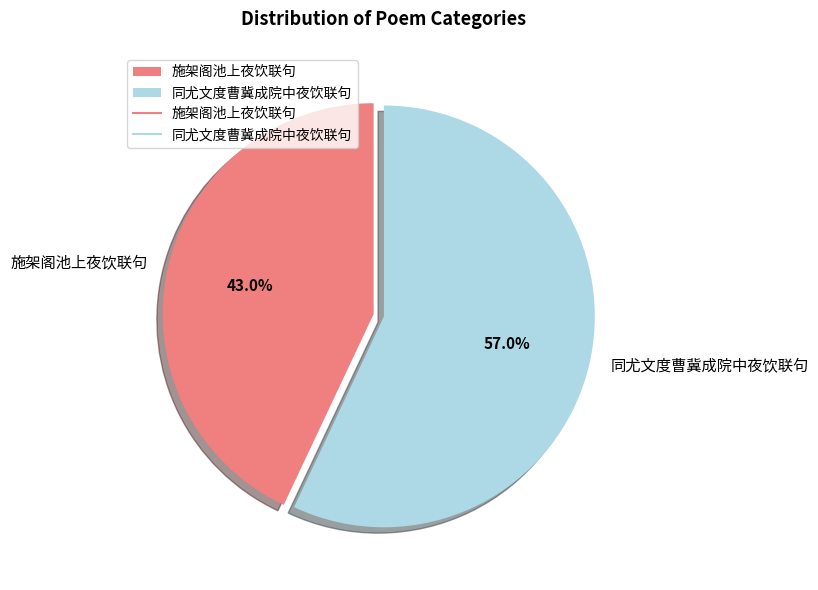

What percentage is the 同尤文度曹冀成院中夜饮联句 slice, to the nearest percent?

57%